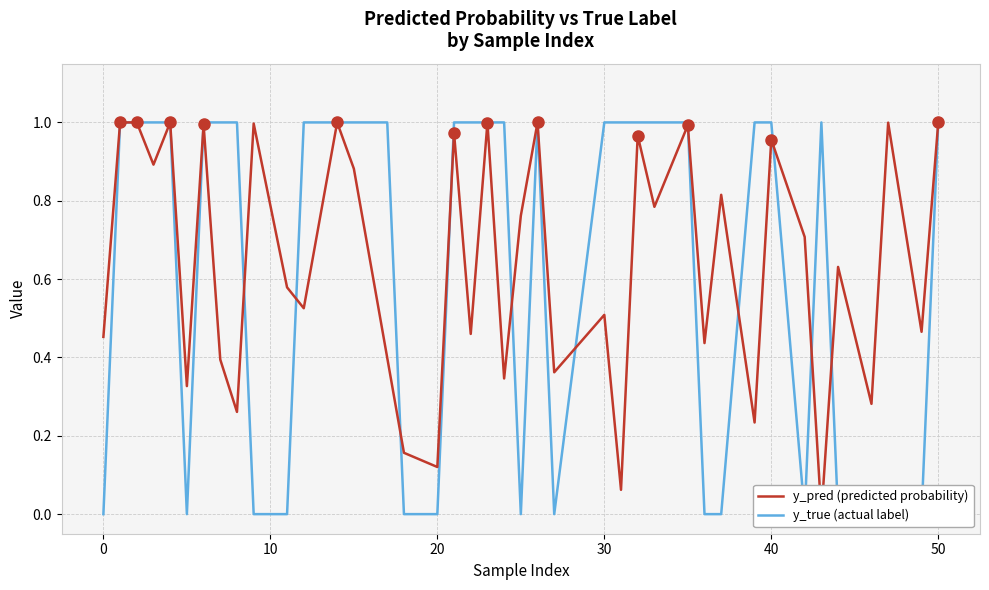

In y_true (actual label), how many points are lower than both neighbors (excluding endpoints)?

4